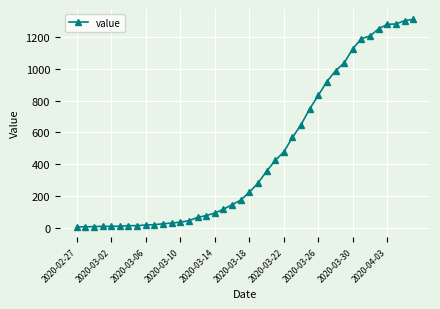

What is the maximum value shown in the chart?

1309